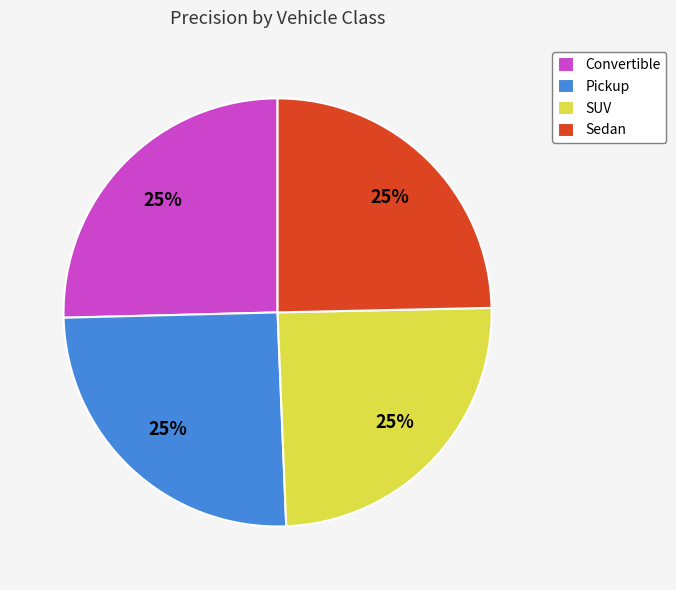

To the nearest percent, what is the average slice percentage?

25%